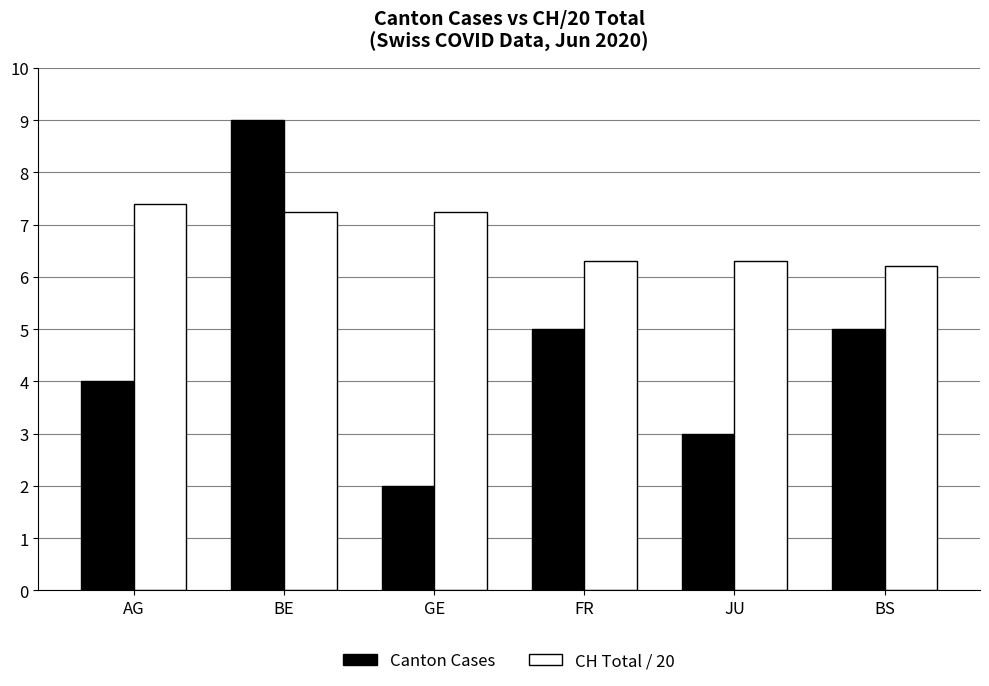

What is the difference between the highest and lowest values at FR?

1.3